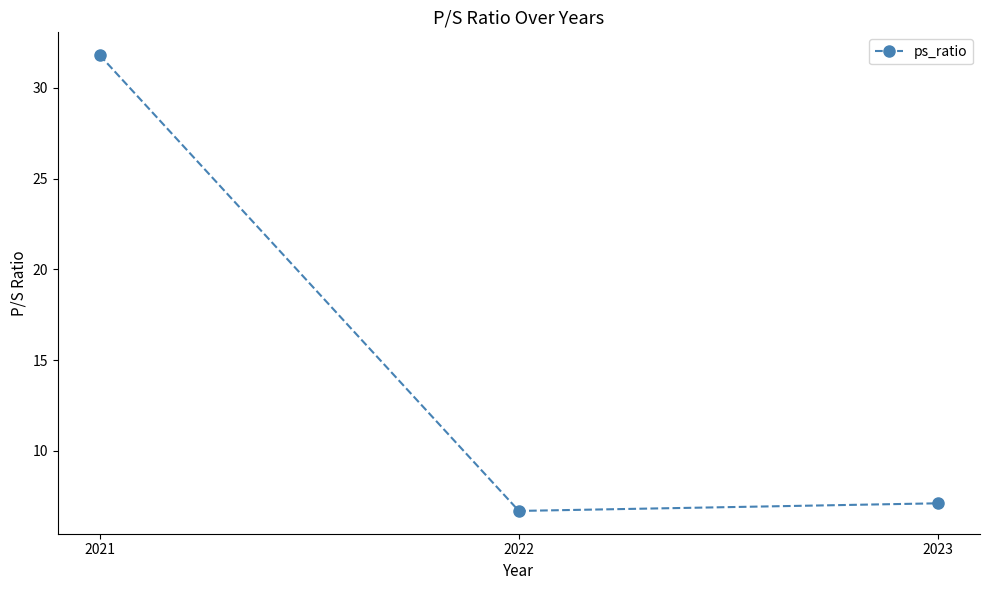

How many lines are shown in the chart?

1